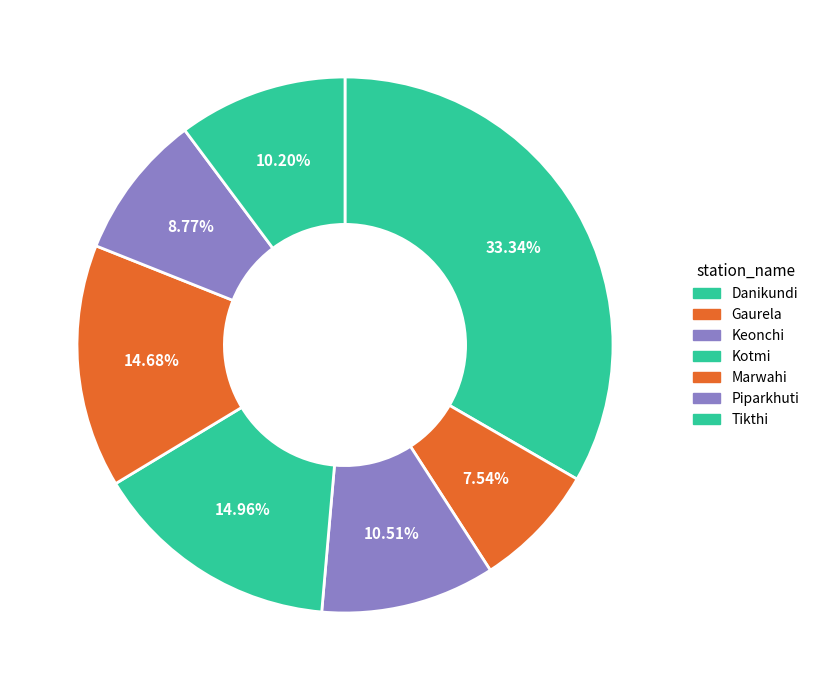

How many segments does this pie chart have?

7